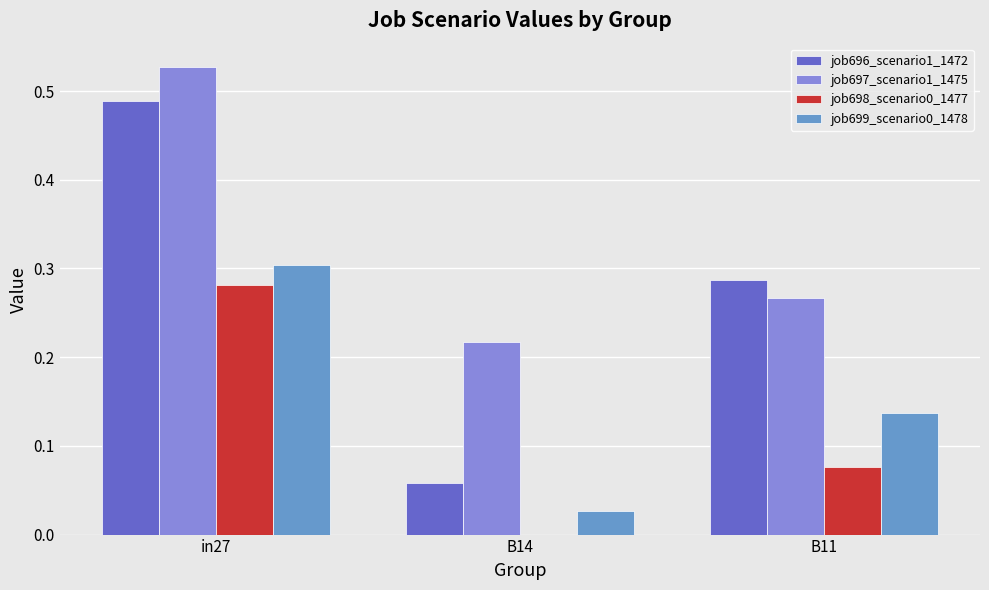

Is it true that job698_scenario0_1477 equals 0.2 at B14?

False